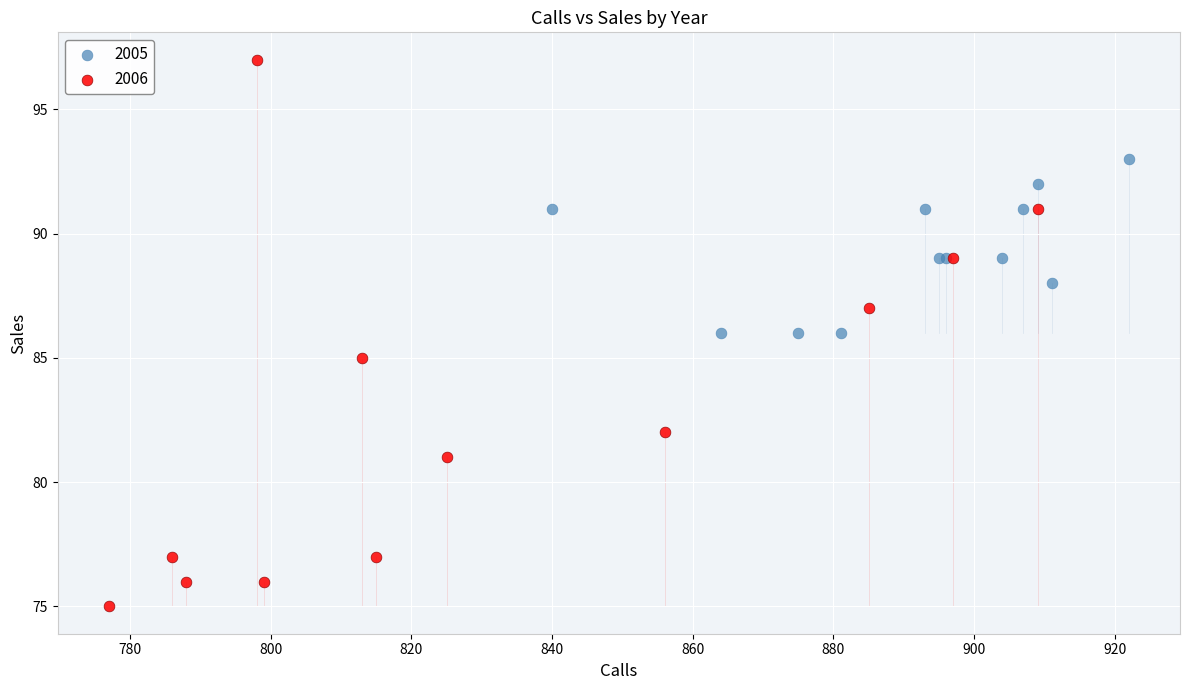

Which series has the largest Y range (max minus min)?

2006